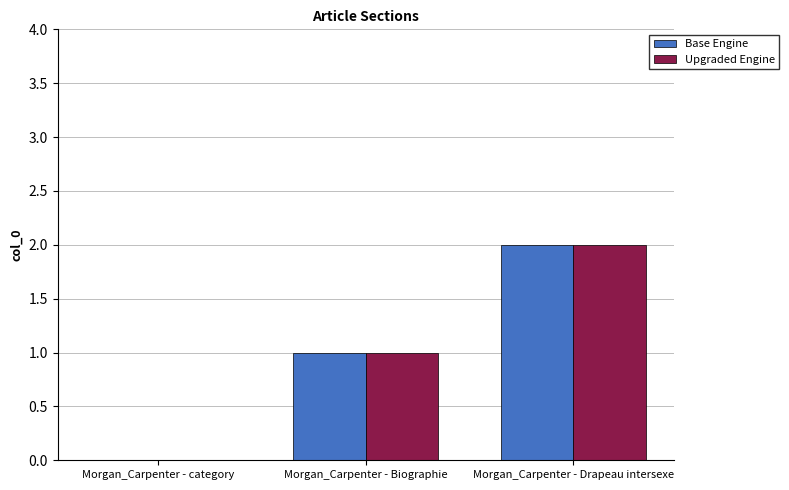

At which category does the chart reach its peak across all series?

Morgan_Carpenter - Drapeau intersexe